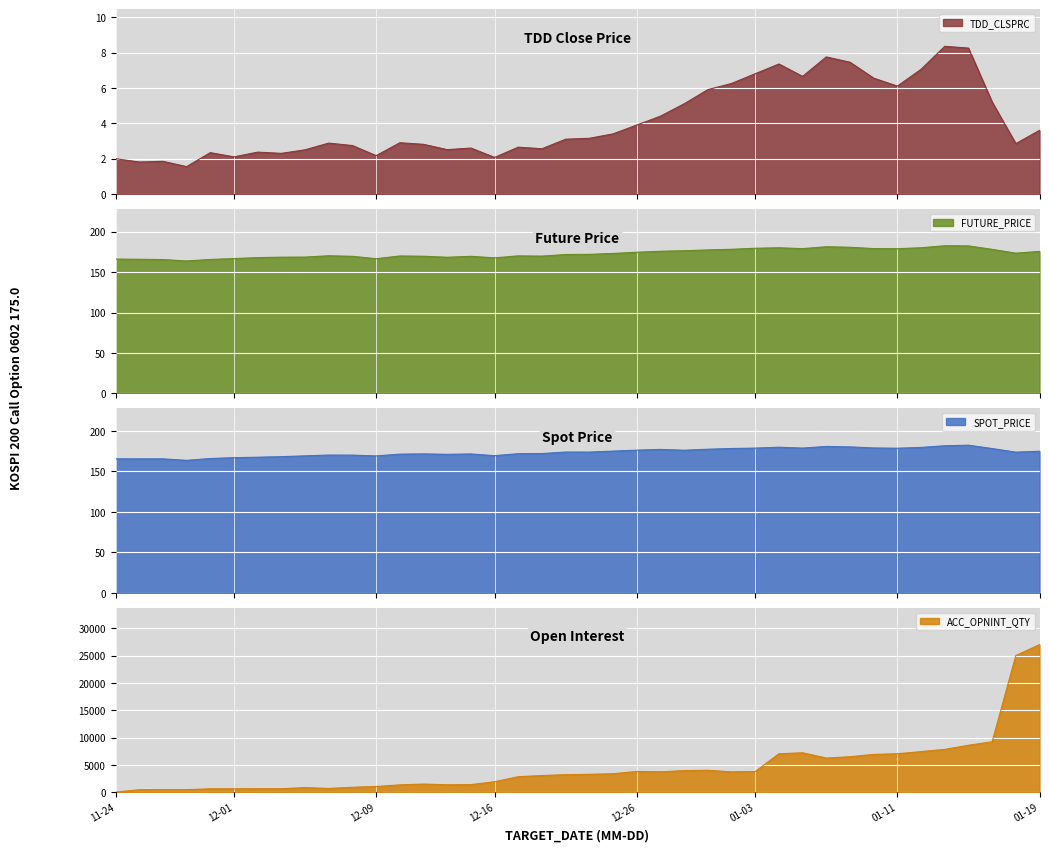

True or false: SPOT_PRICE and FUTURE_PRICE intersect in this chart.

True